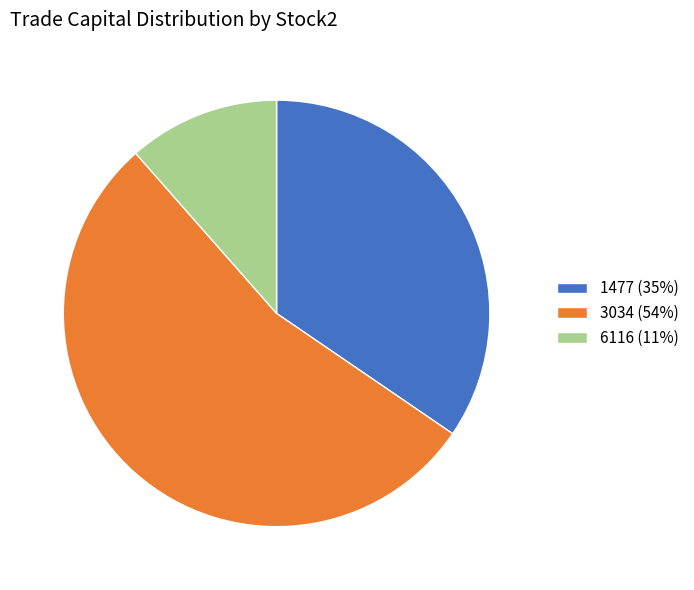

Which category has the smallest portion of the pie?

6116